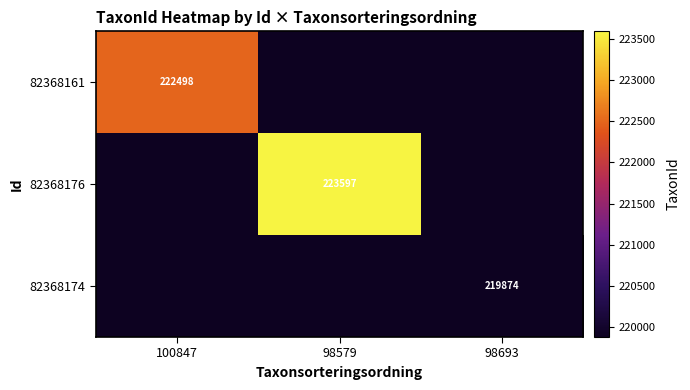

The value of 82368161 at 100847 is 364006. True or false?

False